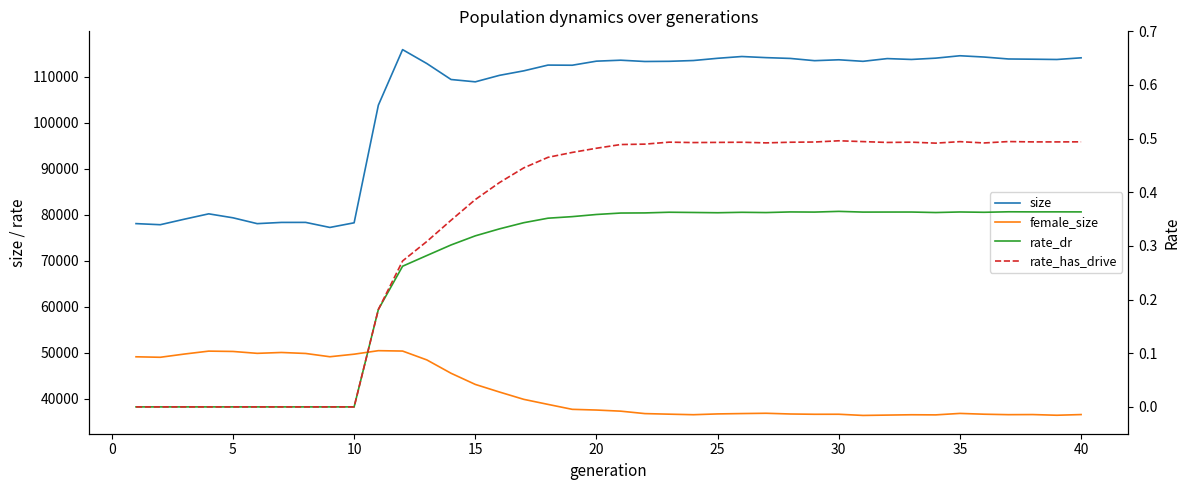

True or false: size and female_size cross at least once.

False